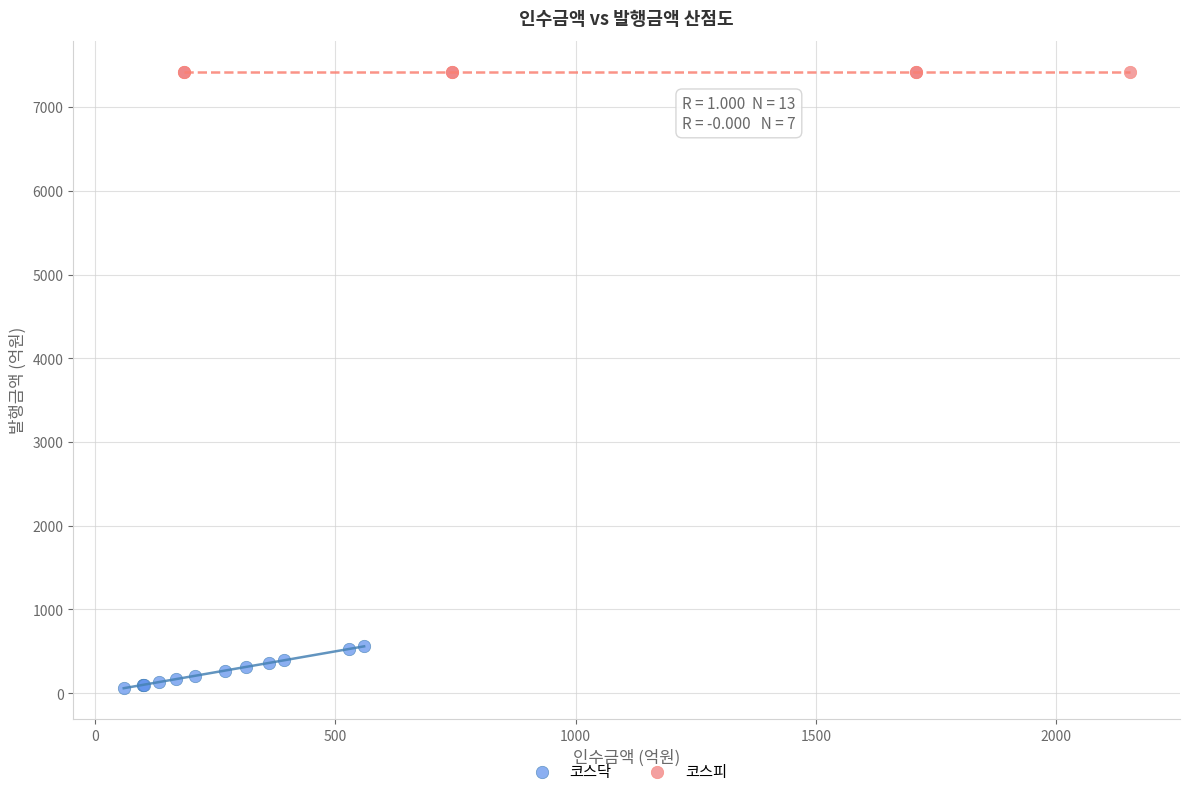

Which series contains the highest Y value?

코스피